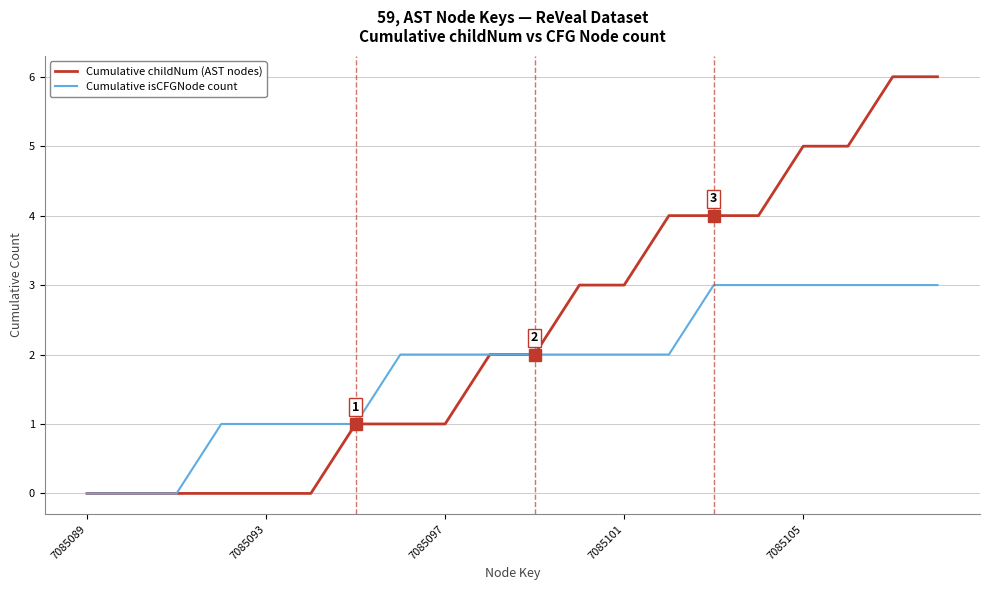

Which series has the widest spread of values?

Cumulative childNum (AST nodes)